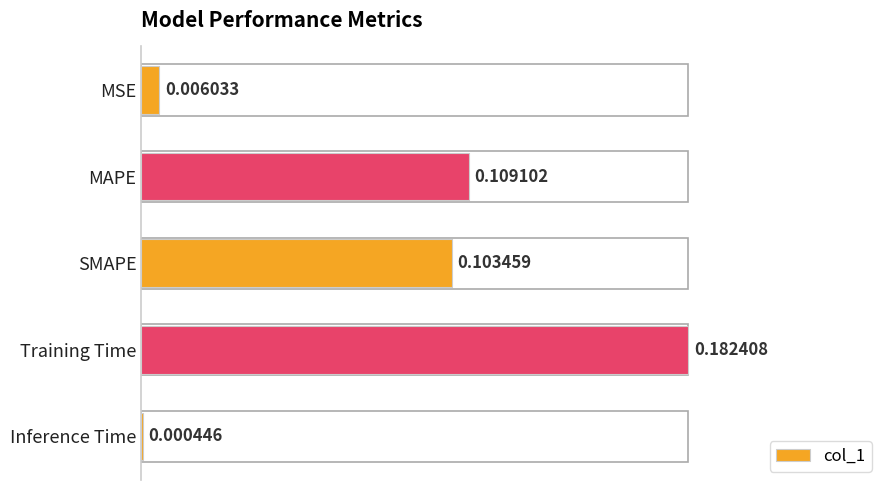

Which label corresponds to the largest value in the chart?

Training Time